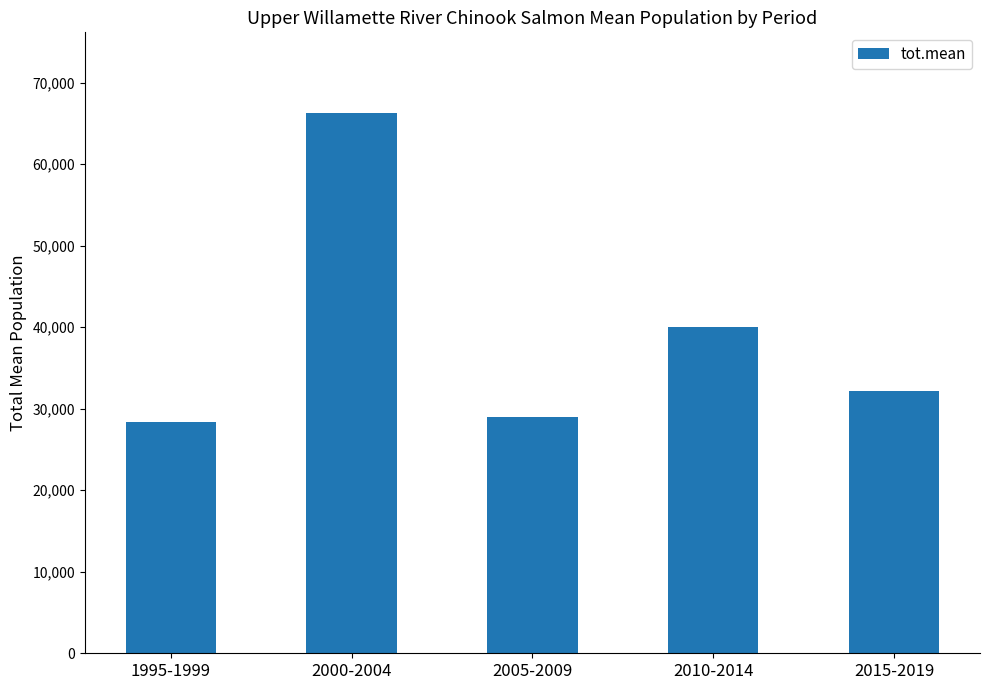

What is the label of the 1st bar from the right?

2015-2019